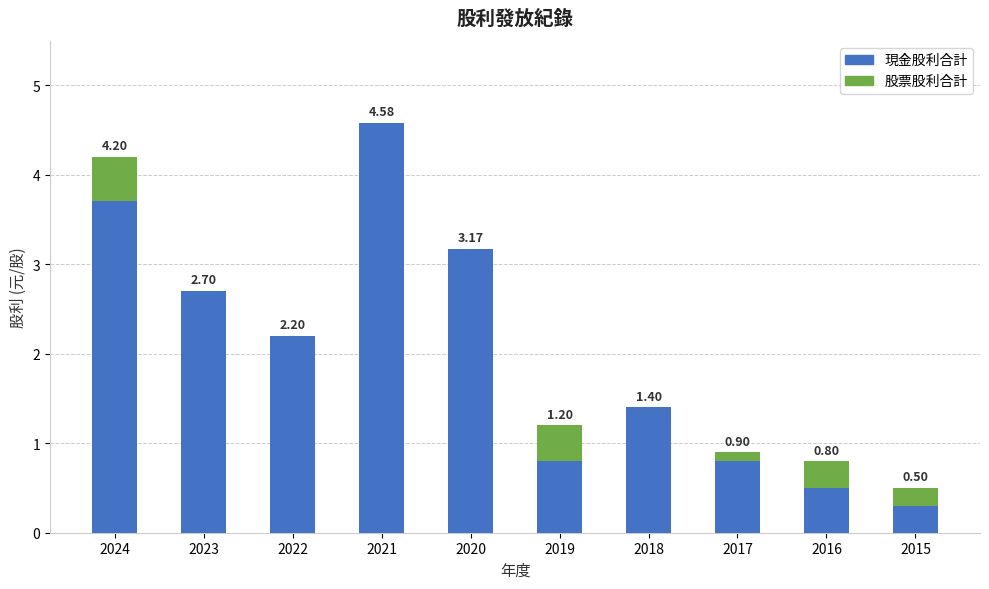

What is the highest value of the 現金股利合計 series?

4.6